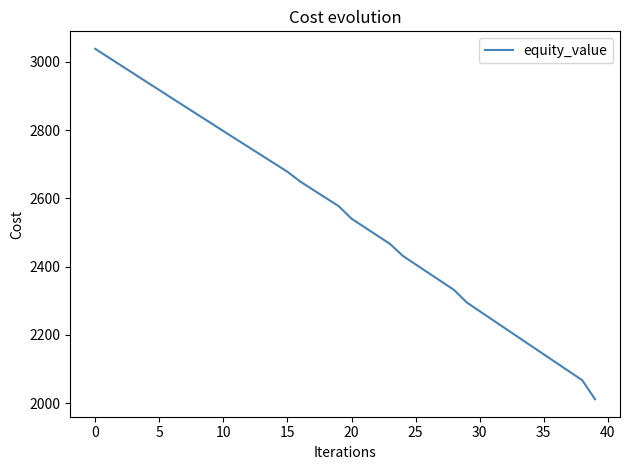

Reading right to left, list all the values displayed in this chart.

2011.5	2067.3	2092.5	2117.7	2143.0	2168.3	2193.5	2218.9	2244.2	2269.5	2294.9	2331.8	2356.8	2381.7	2406.7	2431.7	2466.8	2491.4	2516.0	2540.6	2577.3	2601.3	2625.4	2649.4	2678.2	2702.0	2725.8	2749.7	2773.6	2797.5	2821.5	2845.5	2869.5	2893.6	2917.6	2941.8	2965.9	2990.1	3014.3	3038.5